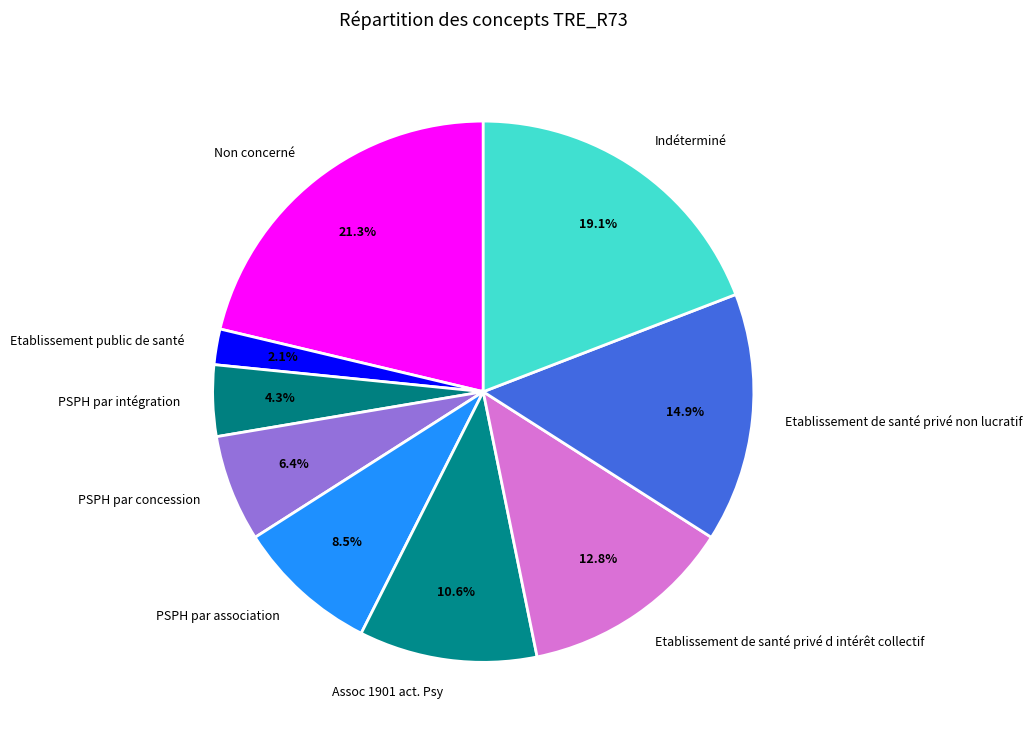

What is the ratio of the value at Etablissement de santé privé d intérêt collectif to the value at Non concerné?

0.6